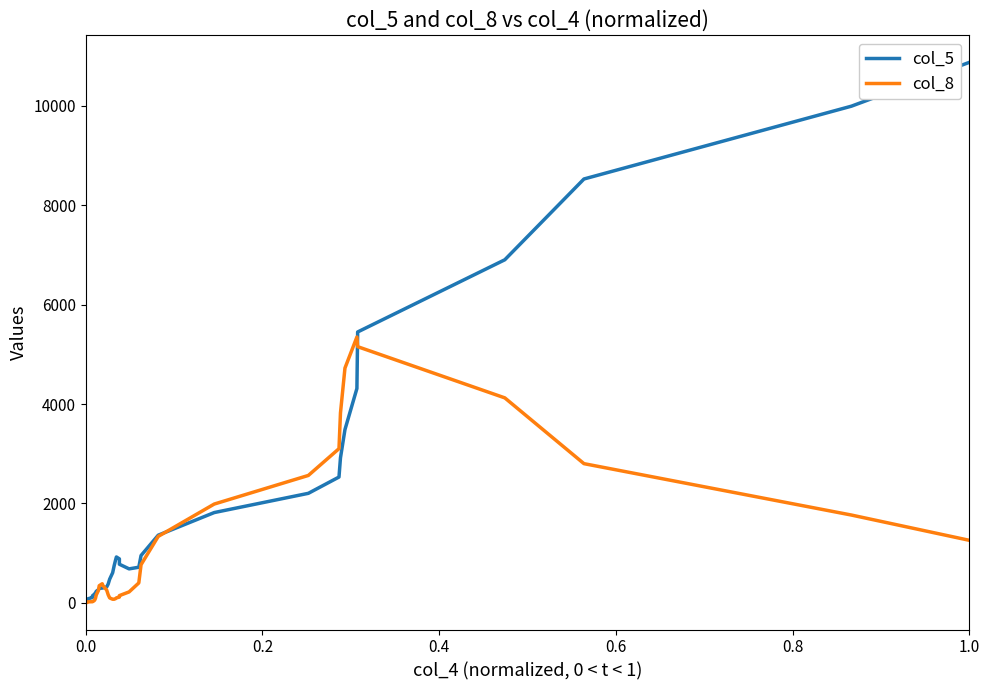

Reading left to right, list all the values displayed in this chart.

col_5: 12.5	16.2	23.9	35.7	52.8	77.5	109.9	143.2	168.1	184.1	202.3	231.9	266.8	291.5	298.8	300.6	321.1	379.1	477.6	606.9	748.5	869.0	923.6	885.0	777.4	684.1	717.3	952.8	1361.5	1816.8	2203.6	2531.0	2917.4	3485.4	4311.8	5448.7	6900.9	8525.7	9989.7	10871.7
col_8: 7.6	10.1	14.0	17.2	19.0	20.3	23.6	30.3	41.0	58.5	93.1	158.5	253.5	345.4	384.7	347.5	257.8	163.8	99.9	73.4	73.8	86.3	100.7	116.5	146.4	220.7	401.7	768.4	1337.3	1987.9	2563.4	3101.7	3820.5	4722.5	5346.8	5153.2	4123.5	2800.2	1767.0	1258.4